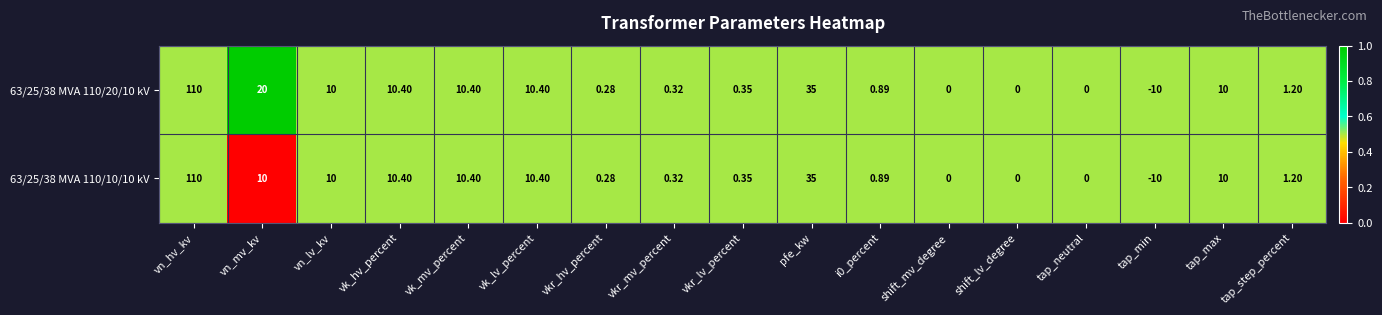

Where is 63/25/38 MVA 110/10/10 kV nearest to the value 50?

pfe_kw